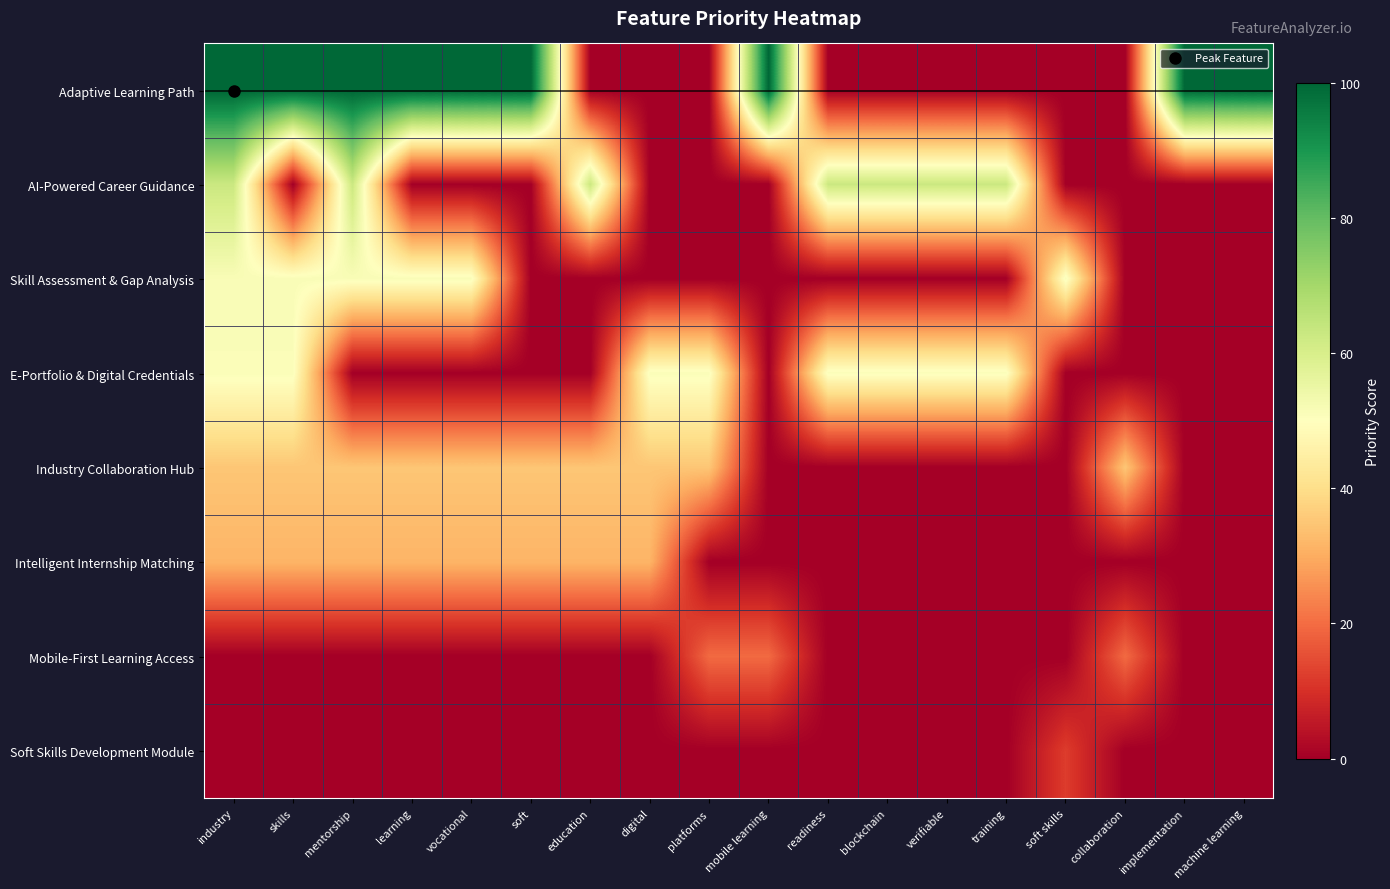

Which has a higher value, soft skills or mentorship?

mentorship